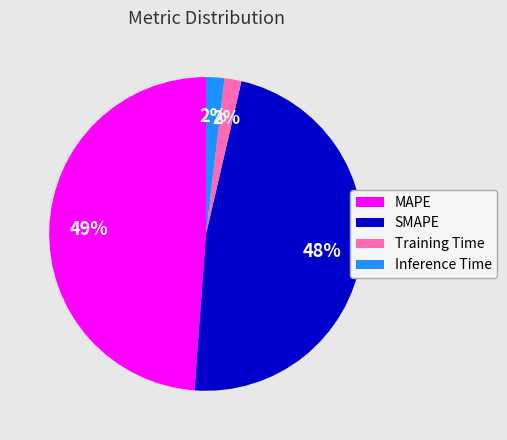

True or false: Inference Time accounts for 2% of the total.

True